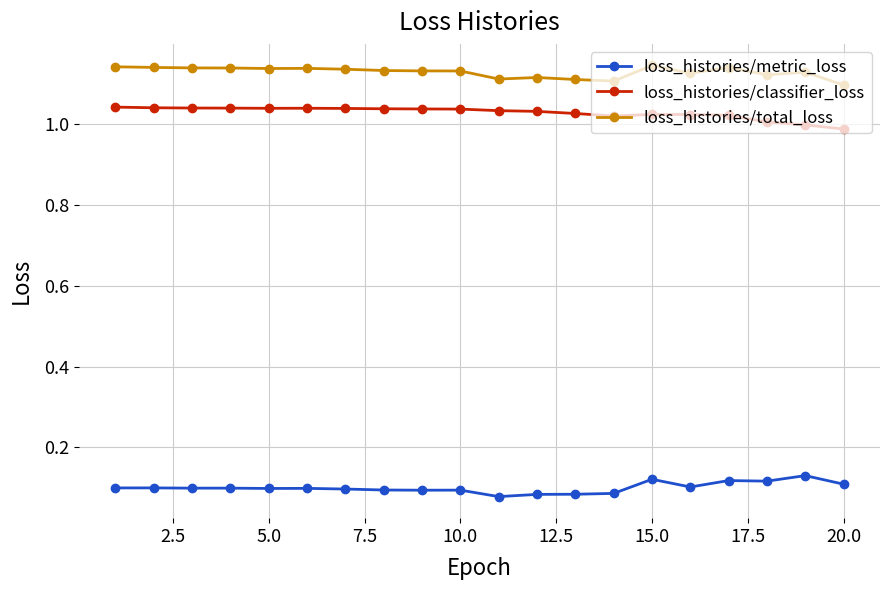

Which series has the largest total across all categories?

loss_histories/total_loss